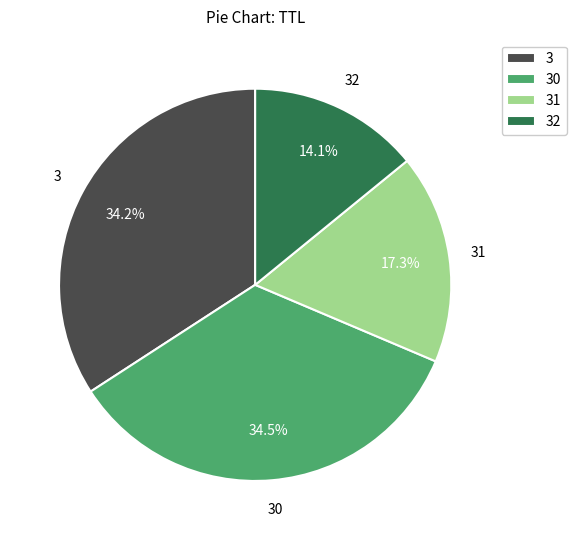

Which slice is the smallest?

32